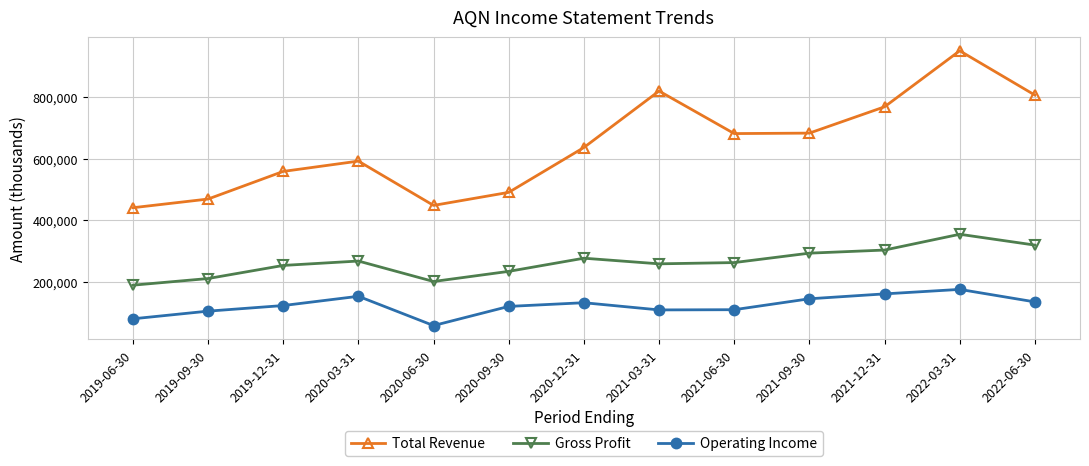

Rank the series at 2021-09-30 from lowest to highest value.

Operating Income, Gross Profit, Total Revenue